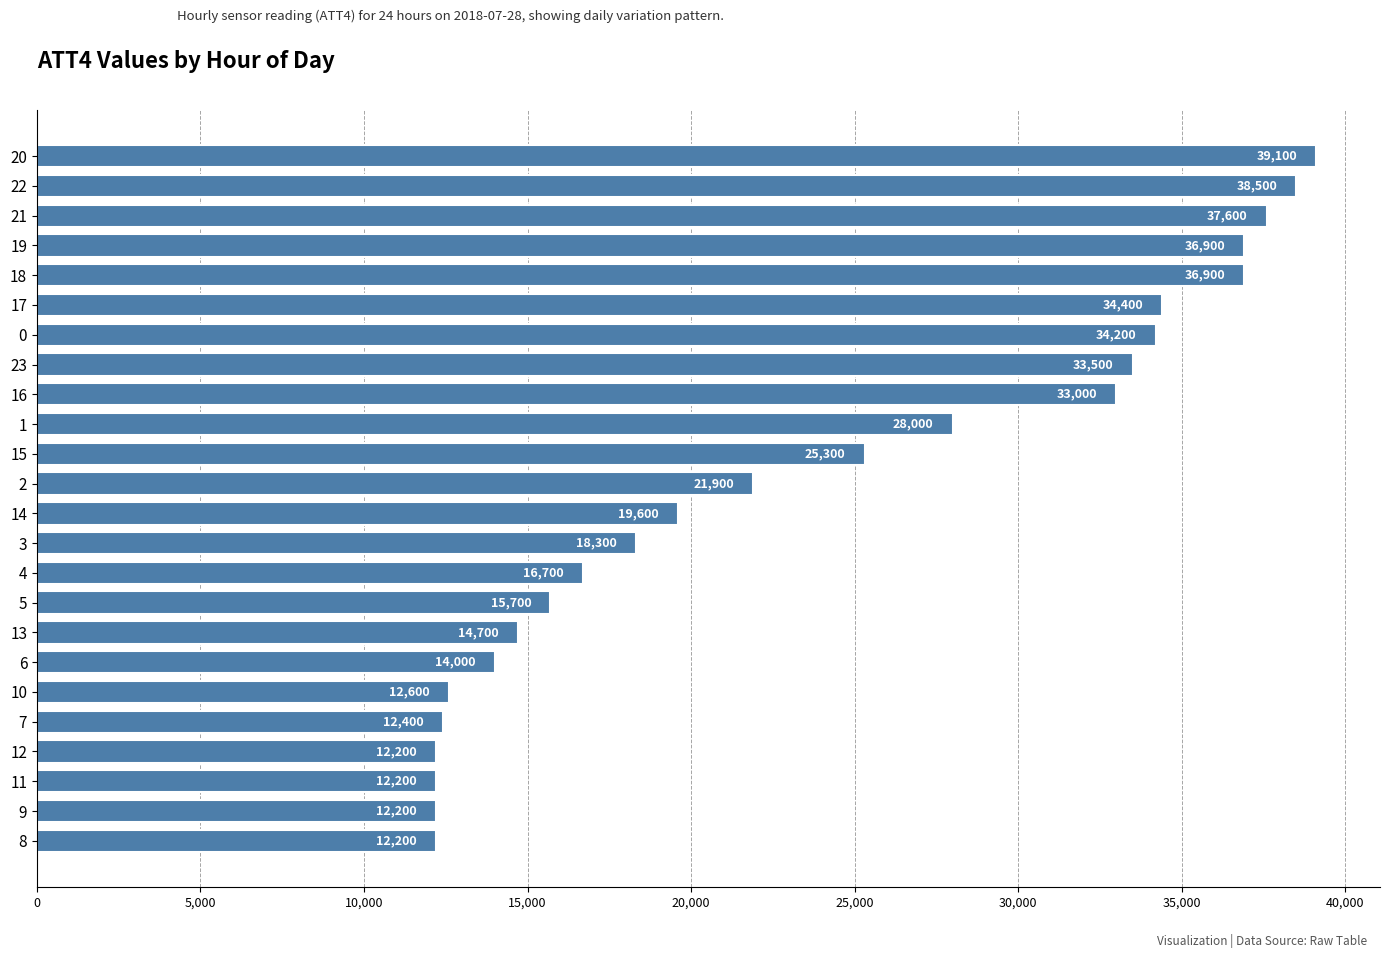

What is the ratio of the value at 13 to the value at 16?

0.4